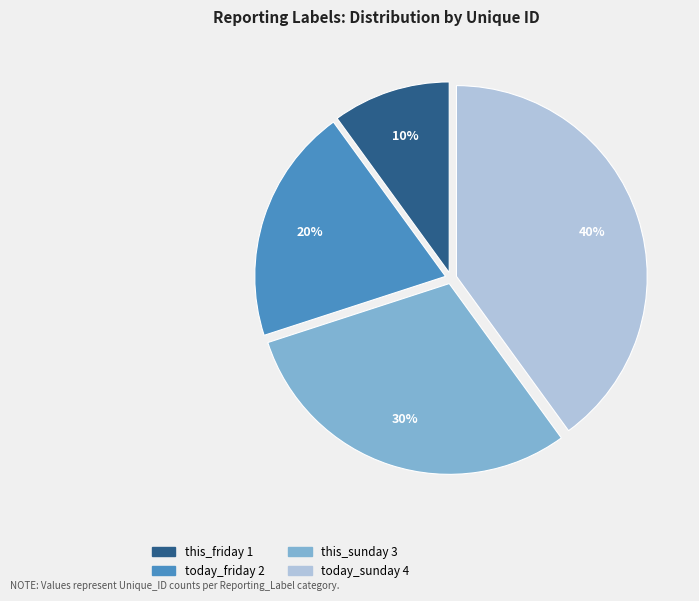

Is today_sunday the majority of the pie?

No